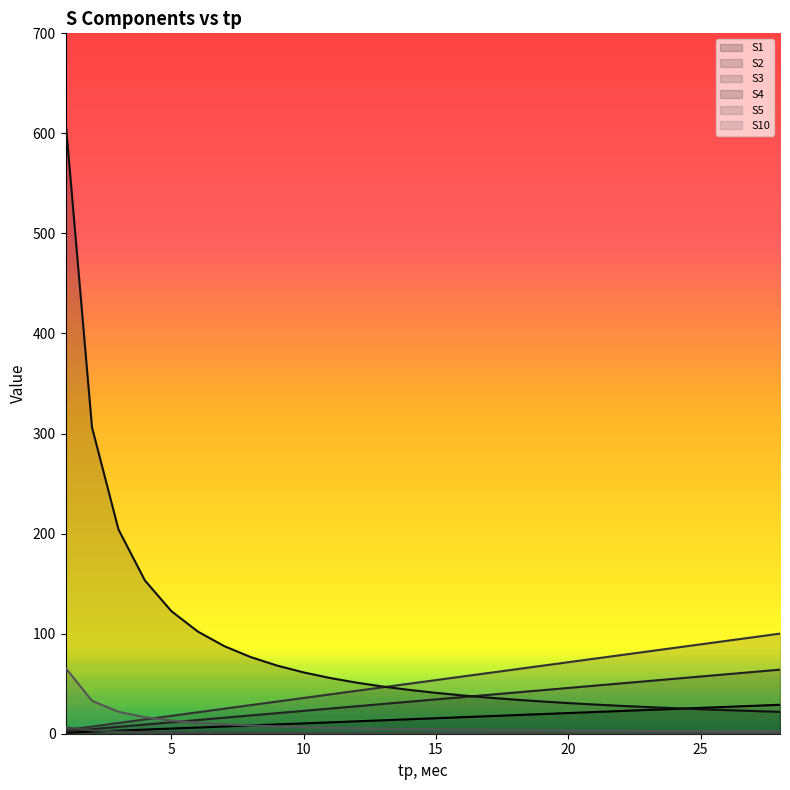

The value of S3 at 24 is 85.8. True or false?

True